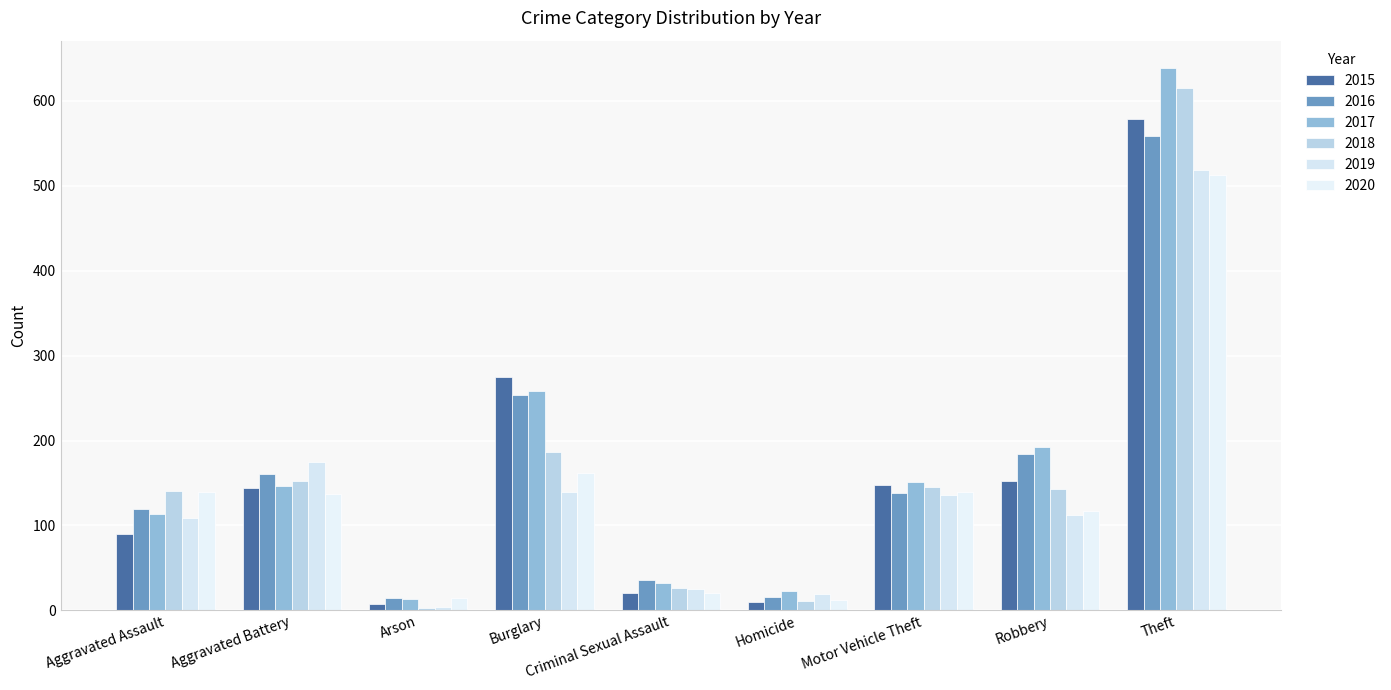

What is the minimum value for 2016?

15